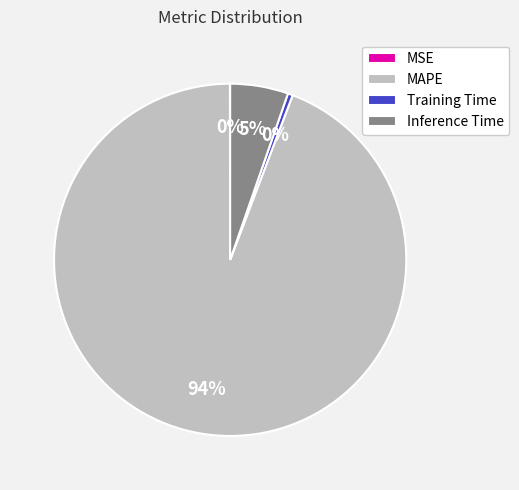

What is the majority slice?

MAPE